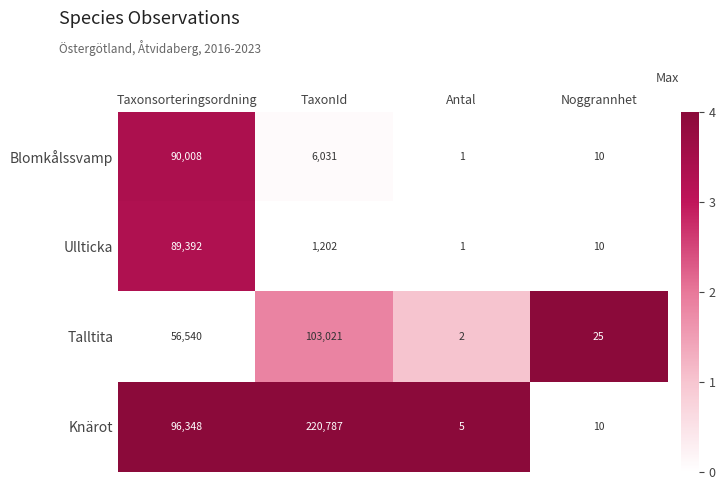

Reading right to left, what are all the values shown in this chart?

Blomkålssvamp: Noggrannhet=10	Antal=1	TaxonId=6031	Taxonsorteringsordning=90008
Ullticka: Noggrannhet=10	Antal=1	TaxonId=1202	Taxonsorteringsordning=89392
Talltita: Noggrannhet=25	Antal=2	TaxonId=103021	Taxonsorteringsordning=56540
Knärot: Noggrannhet=10	Antal=5	TaxonId=220787	Taxonsorteringsordning=96348